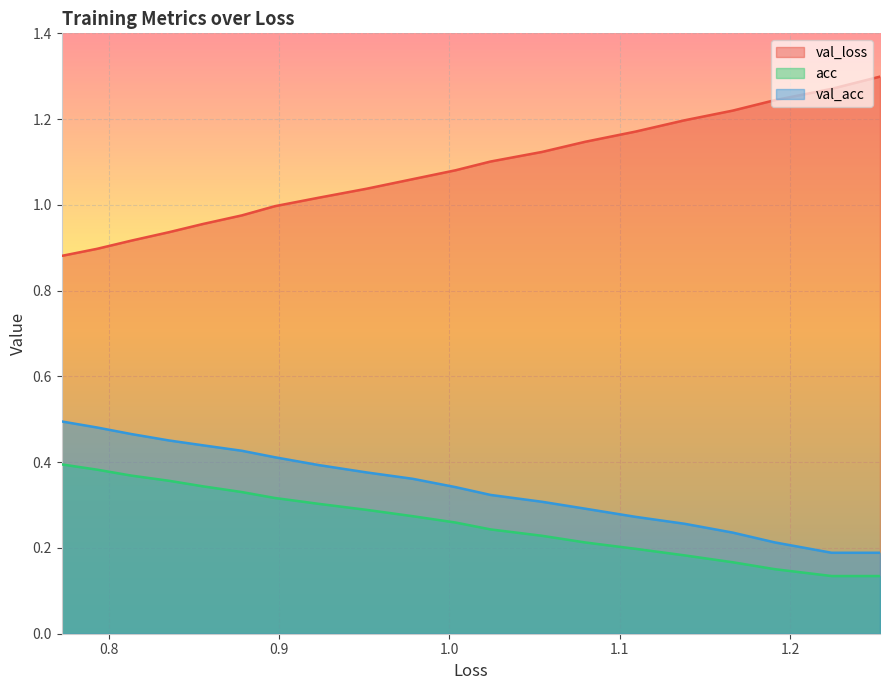

Count the val_acc values in the range 0 to 1.

20